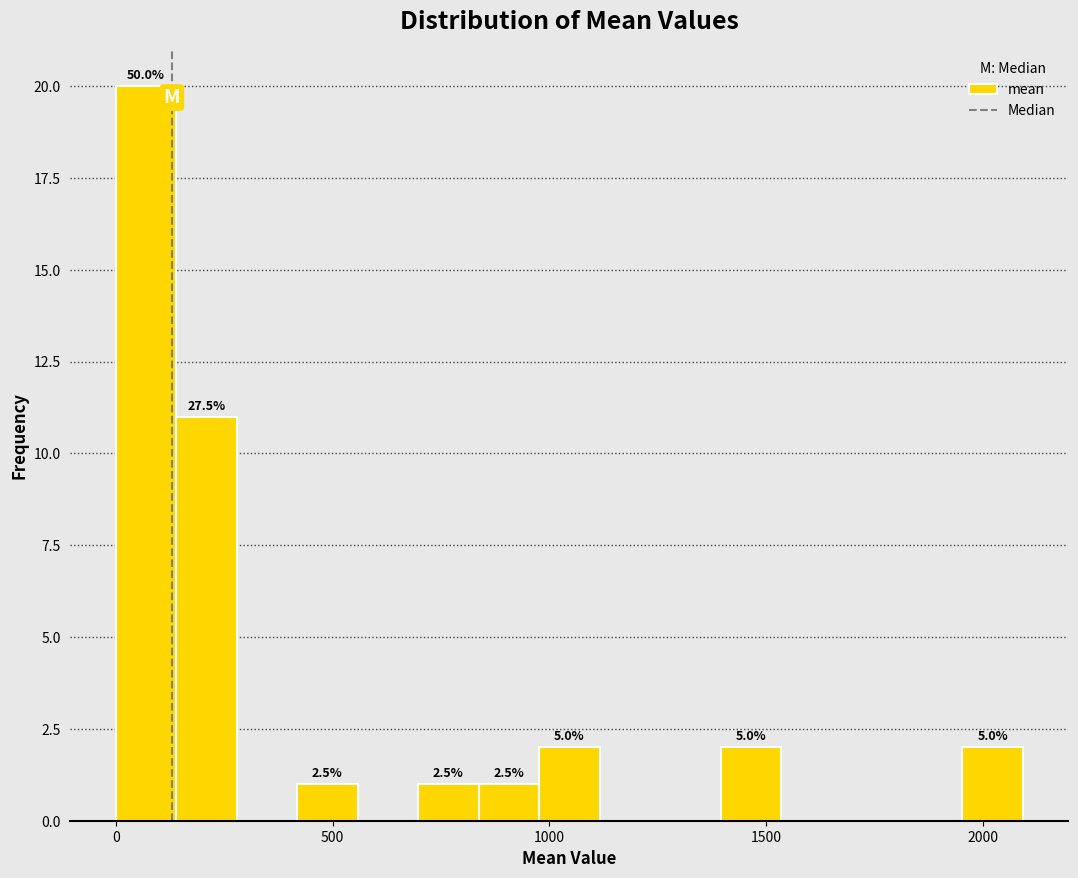

Around what value on the x-axis is the tallest bar? Give the approximate position of its centre, as read against the axis.

50